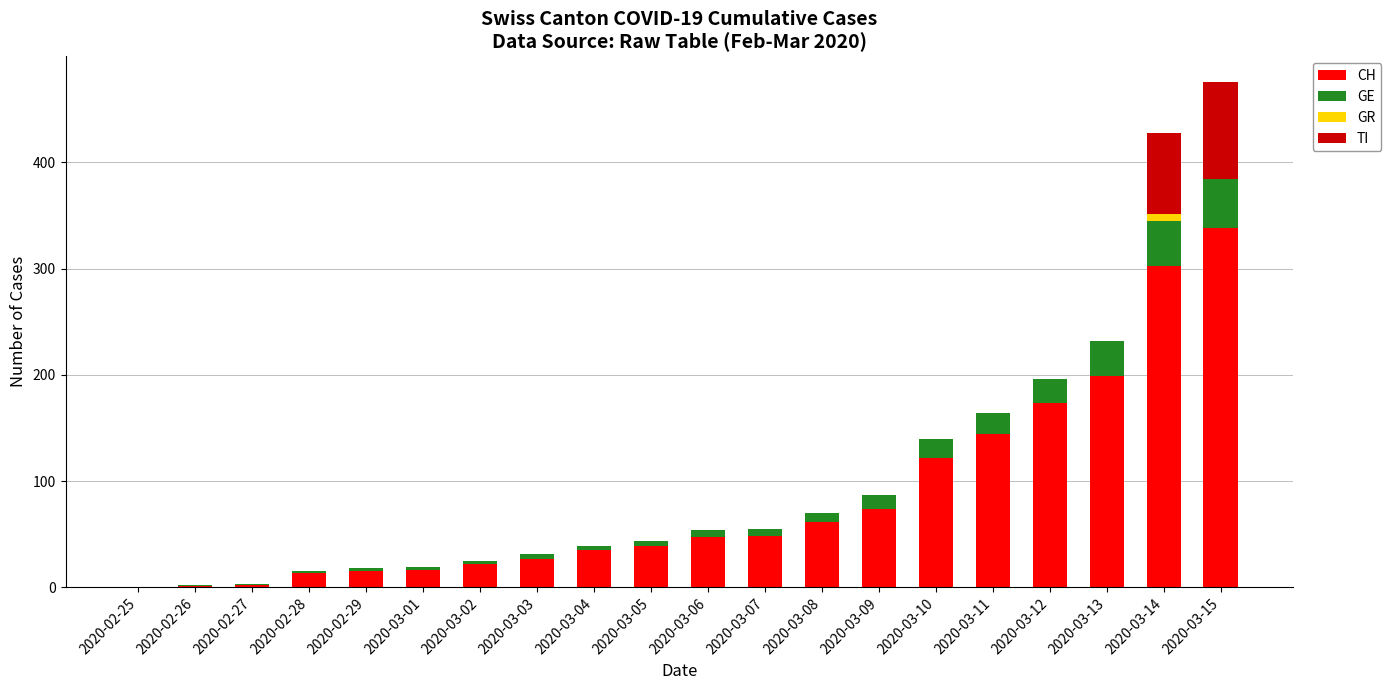

How many series are shown in this chart?

4